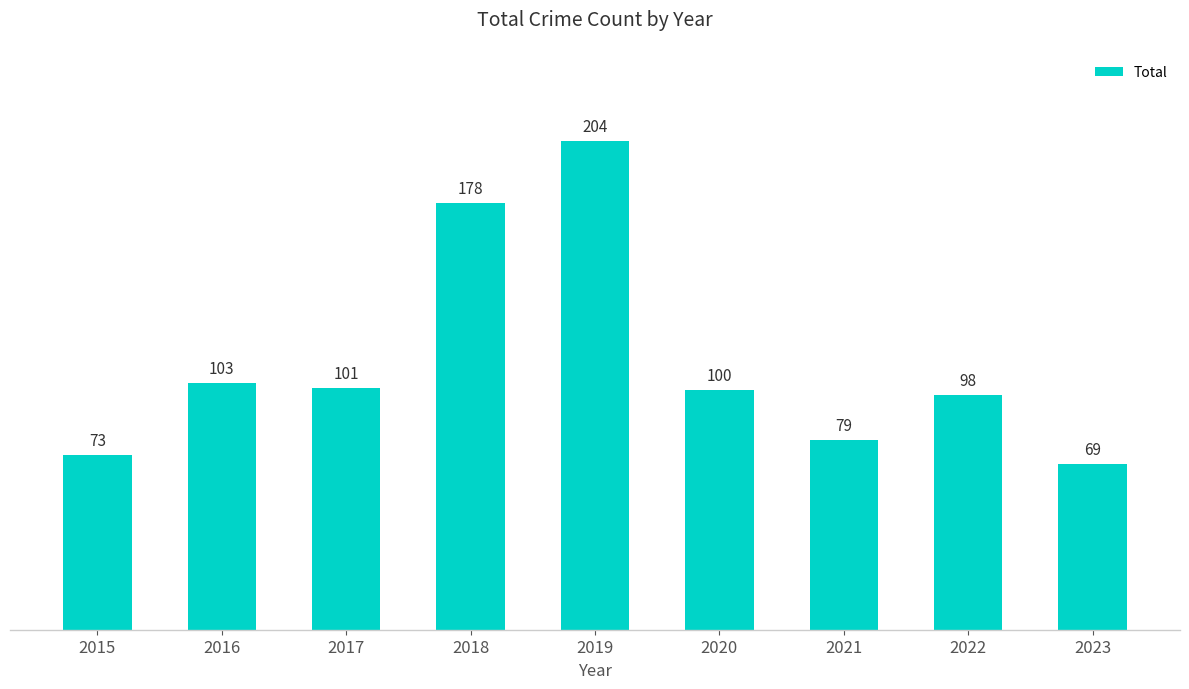

At which category does the chart reach its minimum across all series?

2023